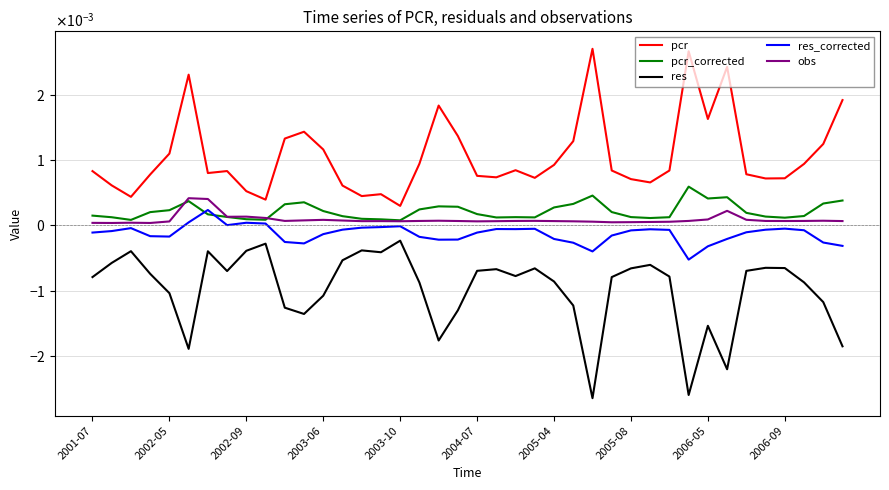

What are all the series names shown in the legend?

pcr, pcr_corrected, res, res_corrected, obs